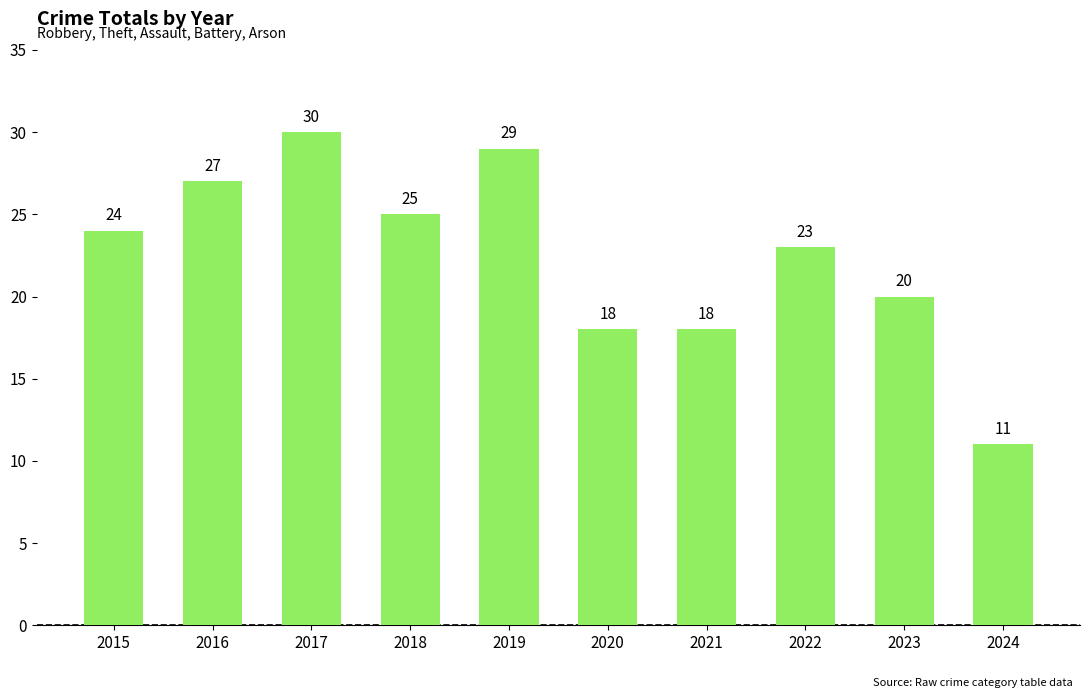

At which label is the value closest to 20?

2023